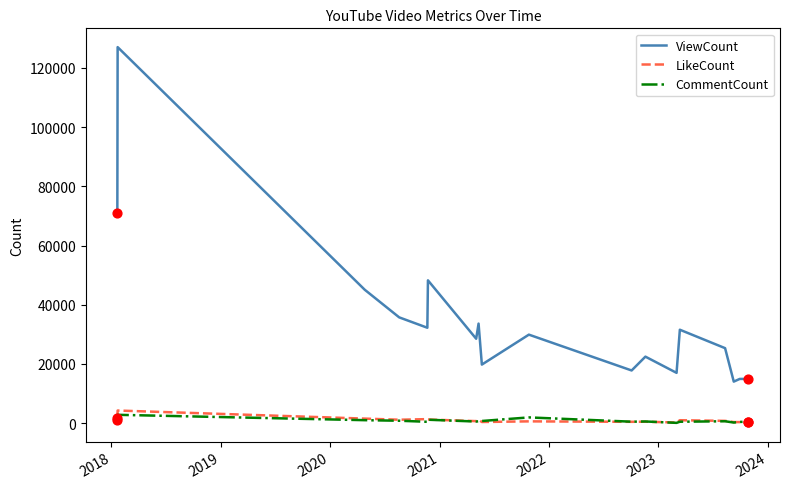

Which series has the largest range (max minus min)?

ViewCount